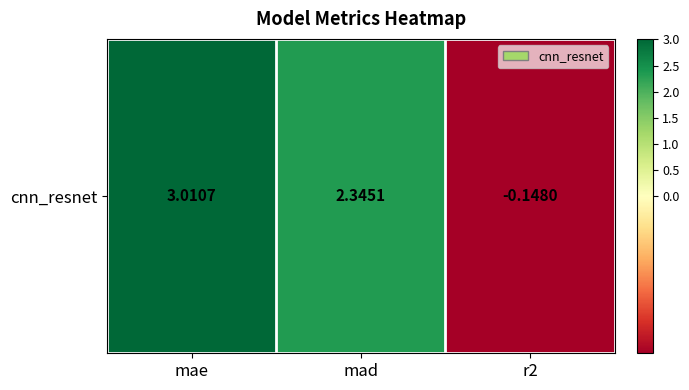

What is the change in value from mae to r2?

-3.2